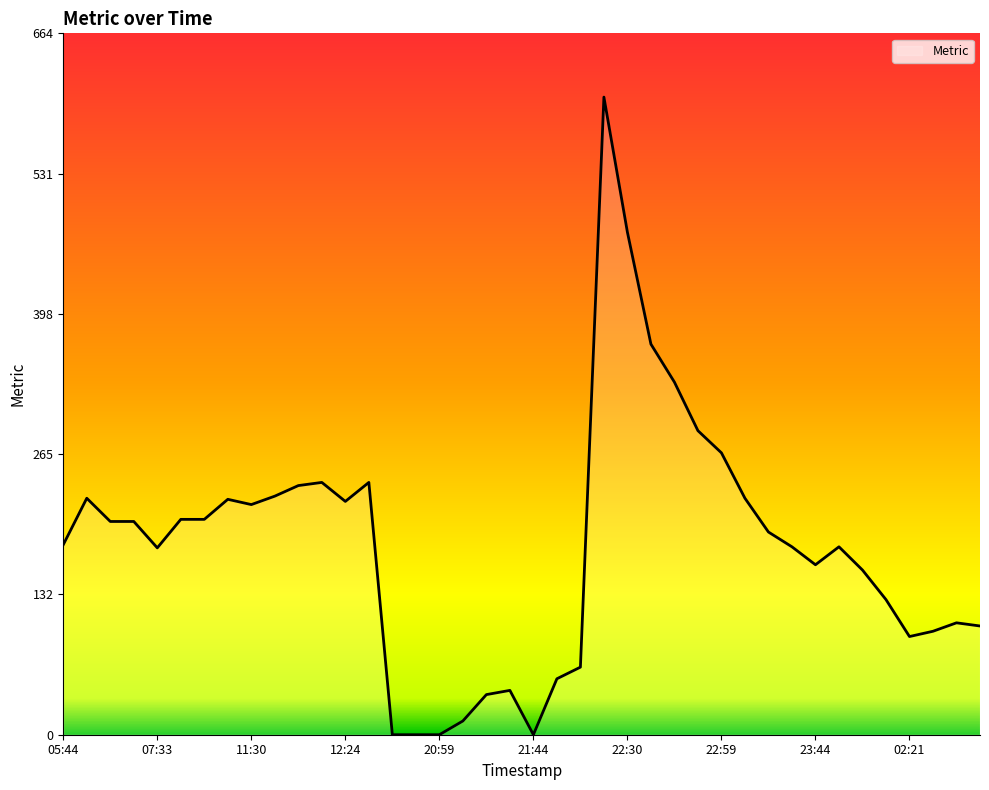

What is the difference between the maximum and minimum values?

604